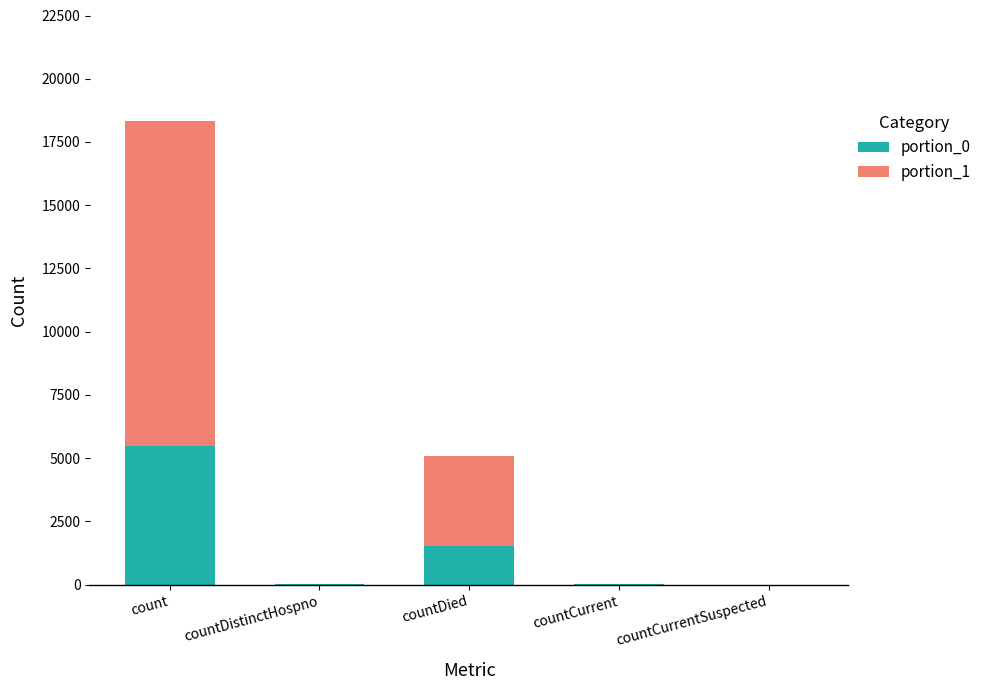

The portion_1 series shows 0.0 at countCurrentSuspected. True or false?

True